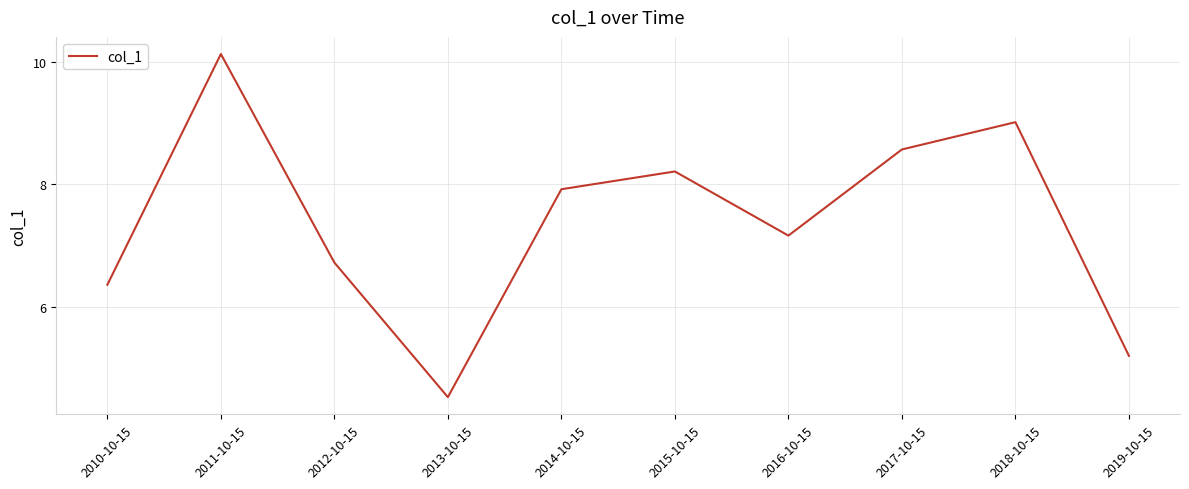

Reading left to right, what are all the values shown in this chart?

2010-10-15=6.4	2011-10-15=10.1	2012-10-15=6.7	2013-10-15=4.5	2014-10-15=7.9	2015-10-15=8.2	2016-10-15=7.2	2017-10-15=8.6	2018-10-15=9.0	2019-10-15=5.2